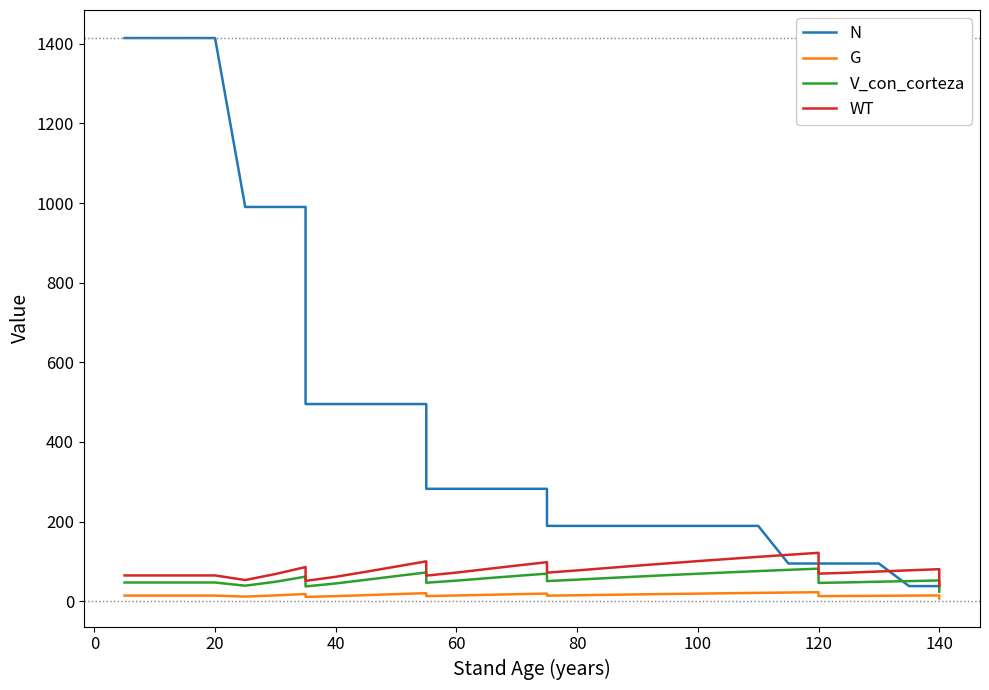

In G, how many points are higher than both neighbors (excluding endpoints)?

5